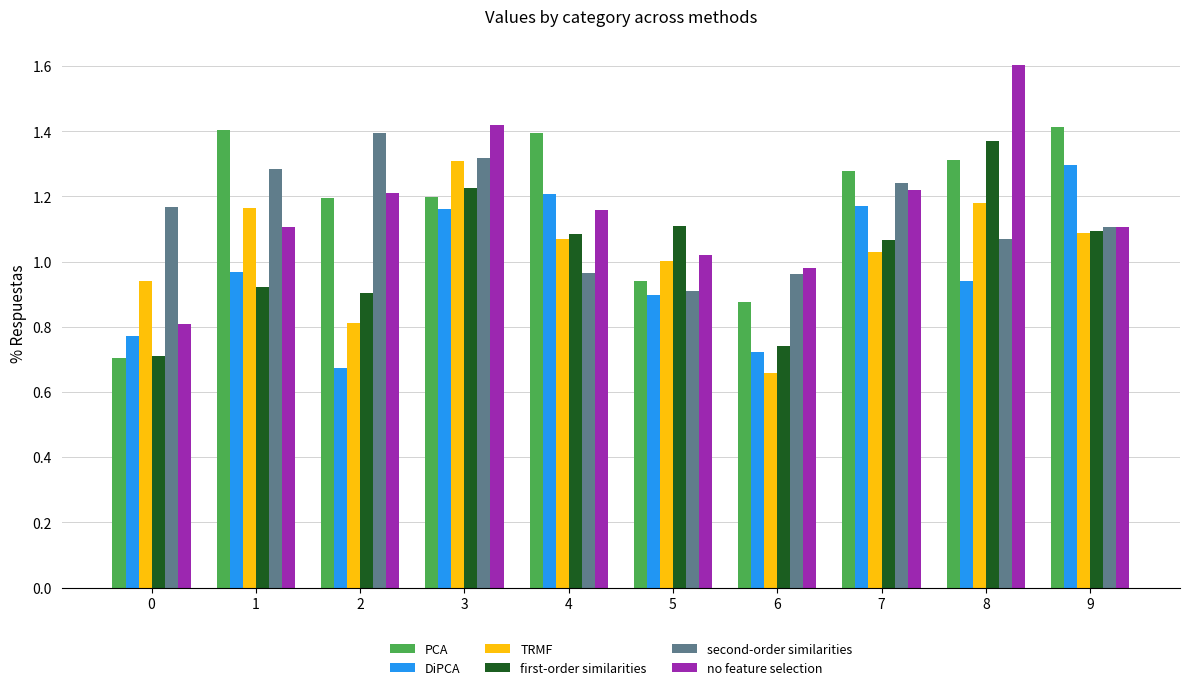

What is the difference between the maximum and minimum values in the DiPCA series?

0.6